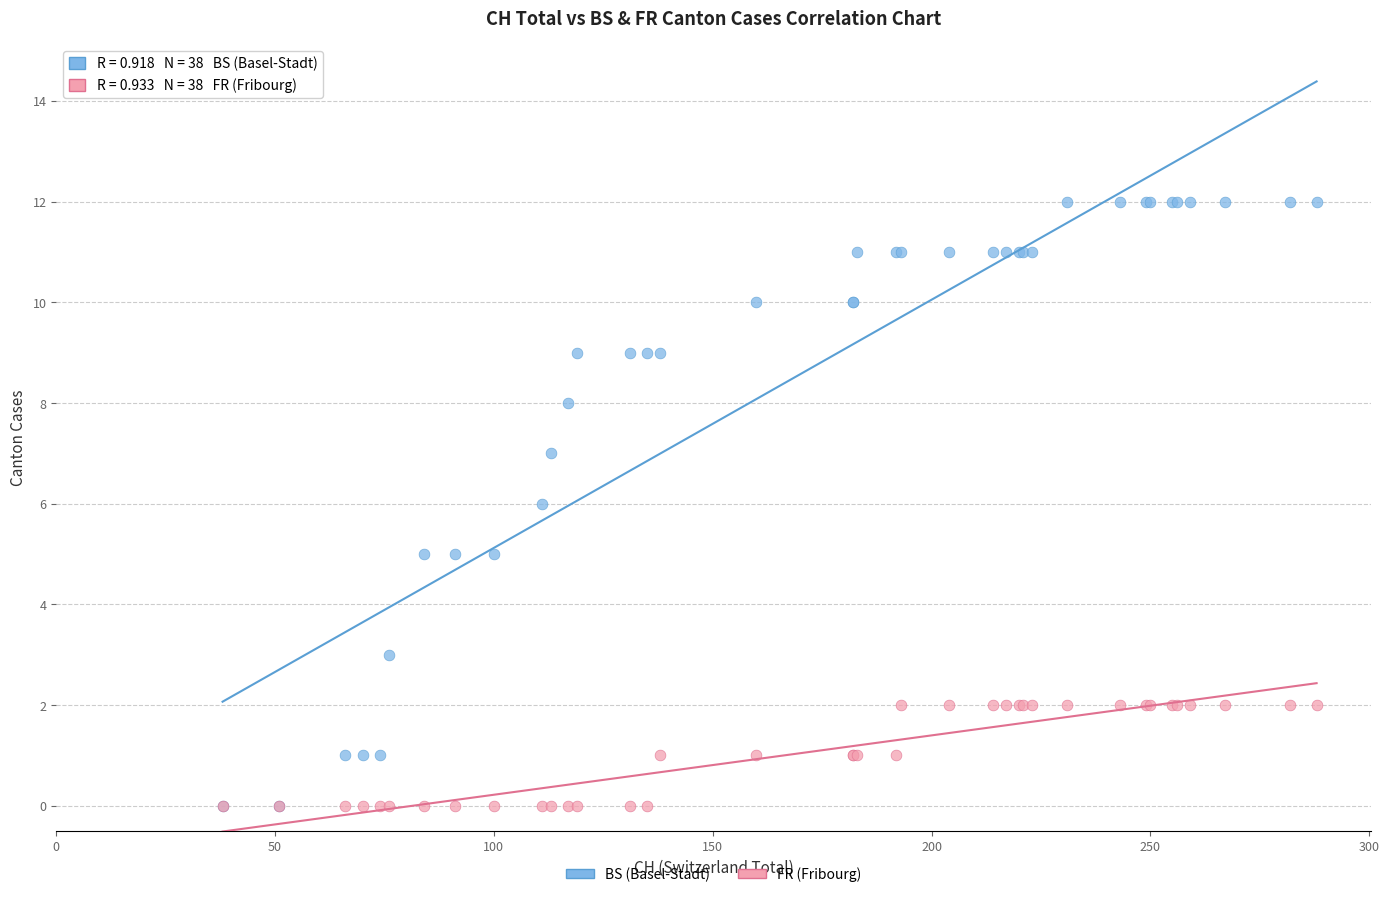

Which series reaches the maximum Y coordinate?

BS (Basel-Stadt)